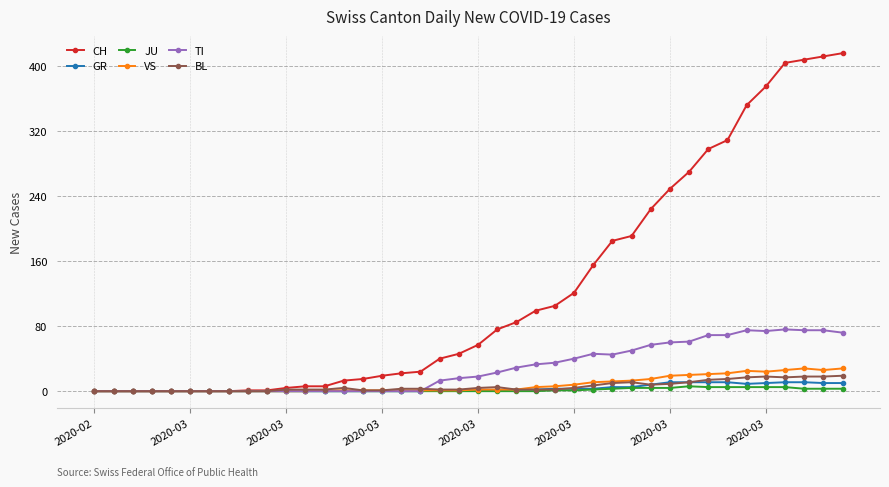

Which series has the widest spread of values?

CH